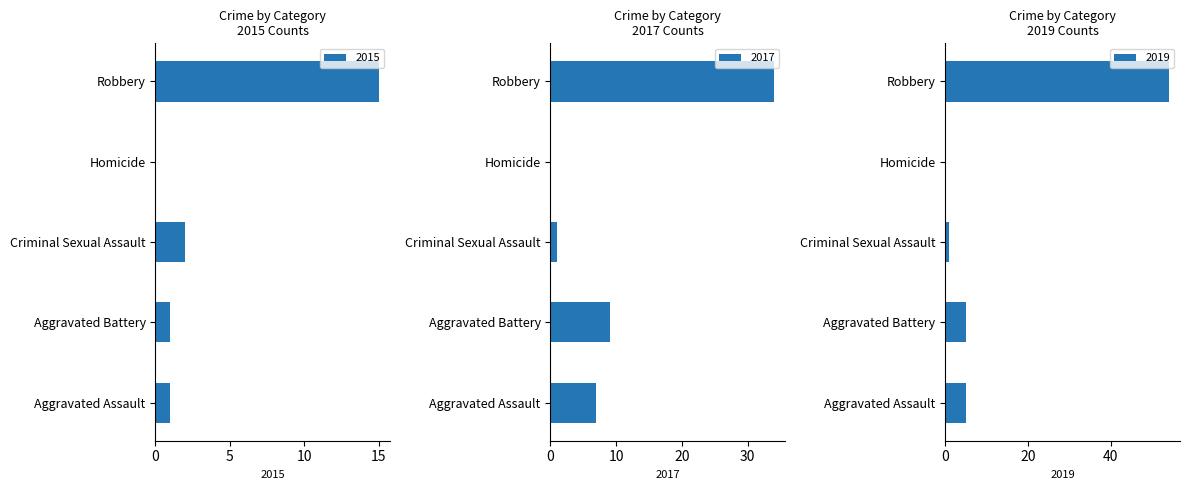

How many groups of bars are there?

5